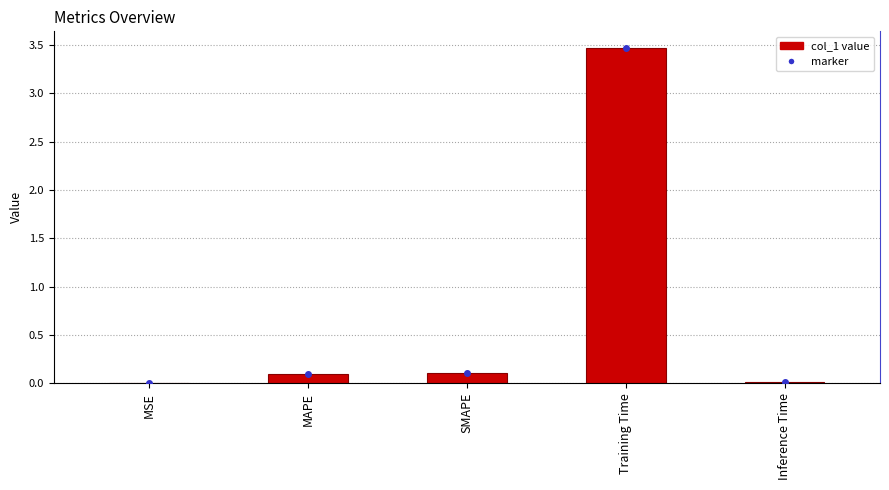

What value does the data have at Training Time?

3.5